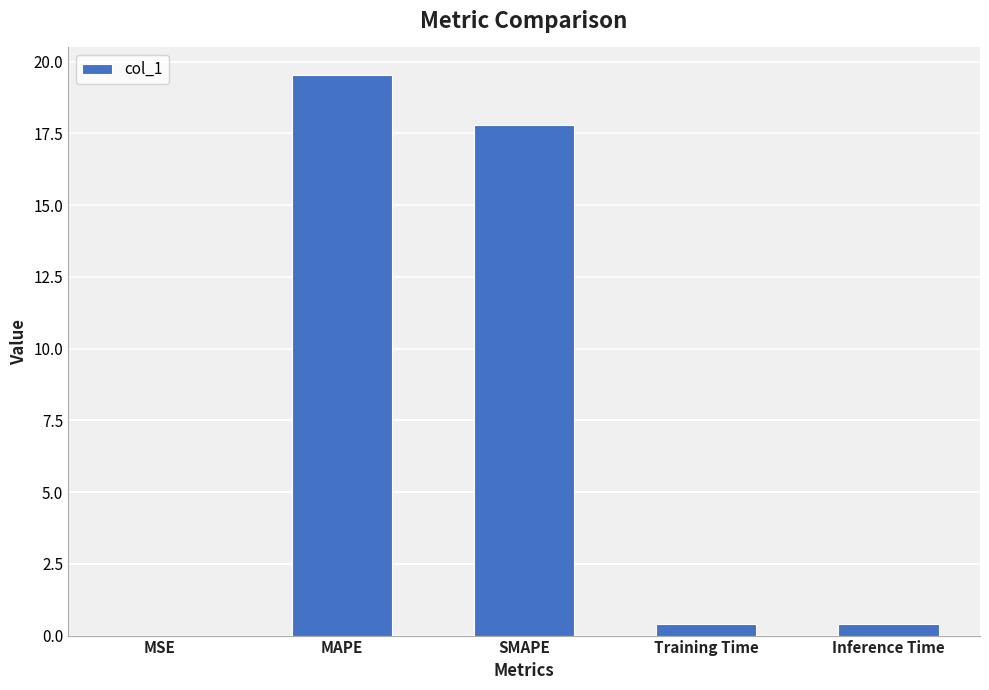

What is the sum of the values at Inference Time and MAPE?

19.9